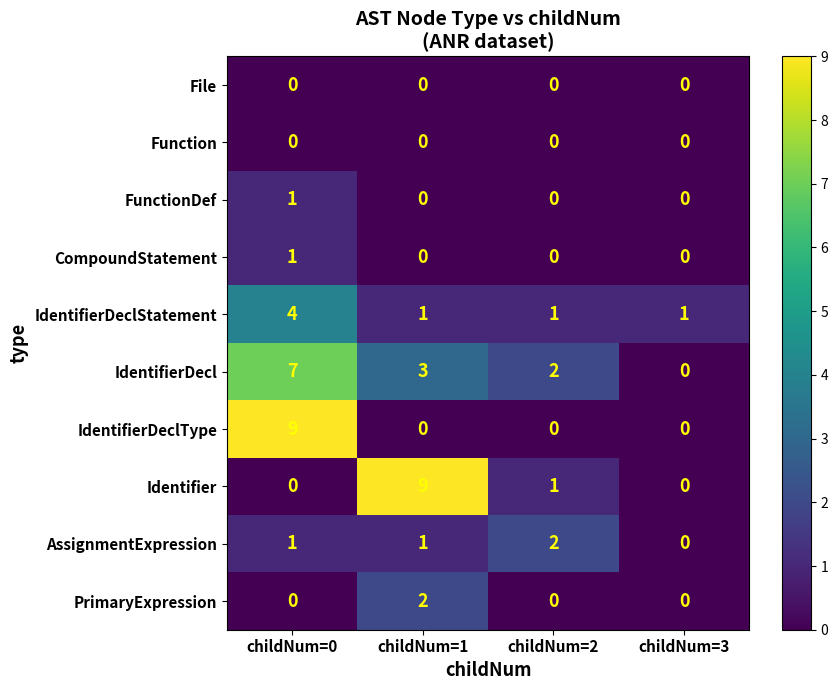

Count the Identifier values in the range 0 to 9.

4